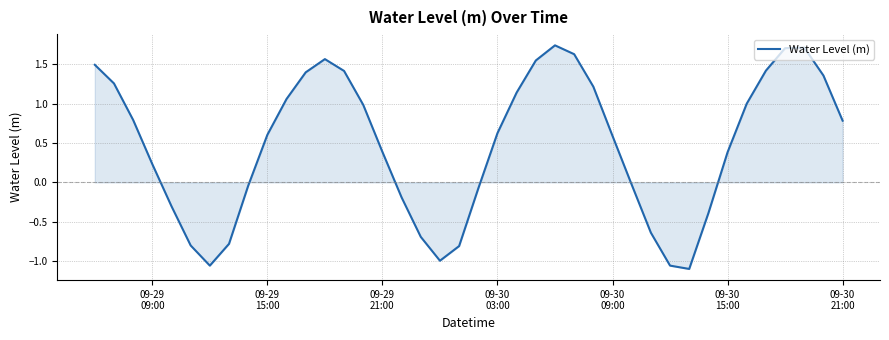

What is the difference between the maximum and minimum values?

2.8